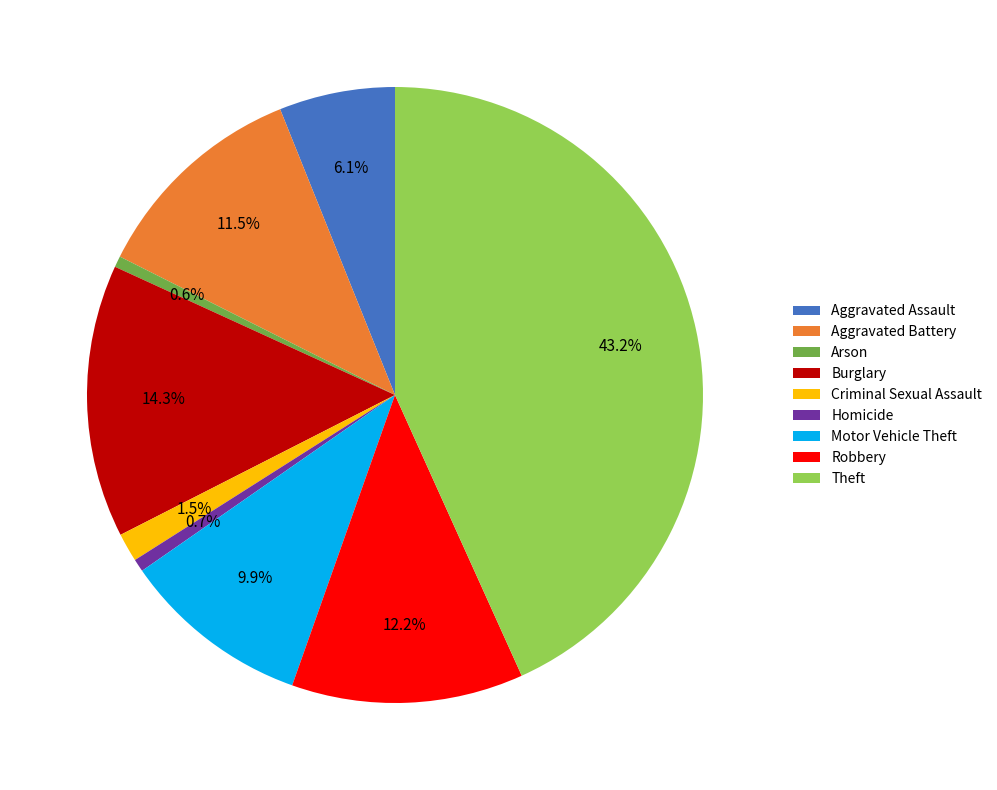

Which category has the biggest portion of the pie?

Theft